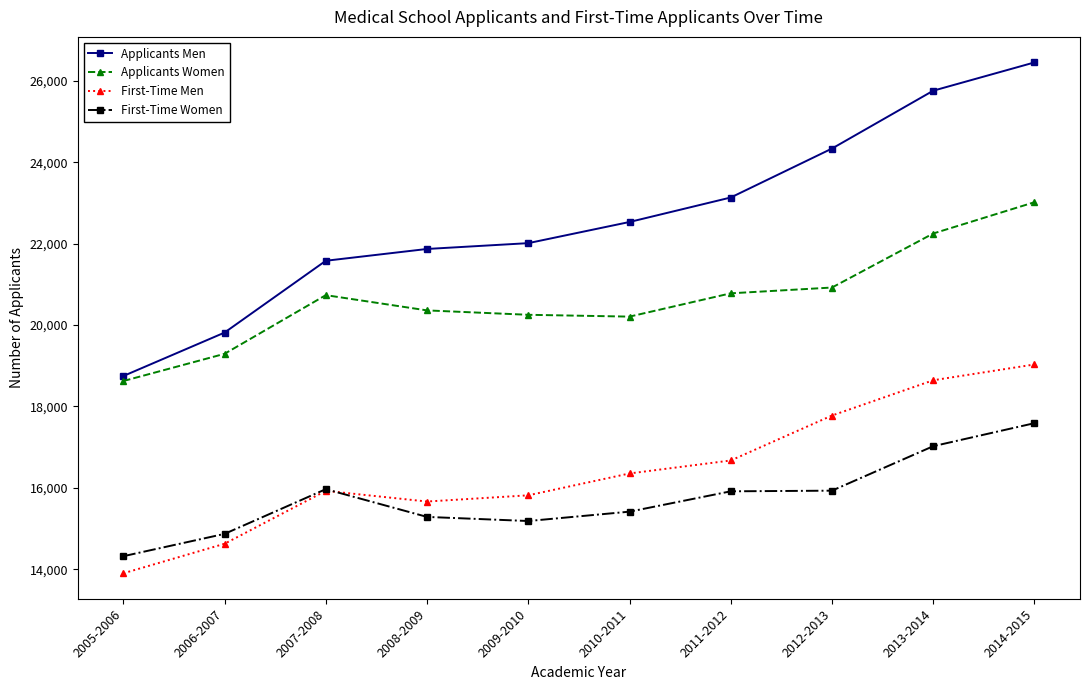

What is the lowest value of the Applicants Women series?

18624